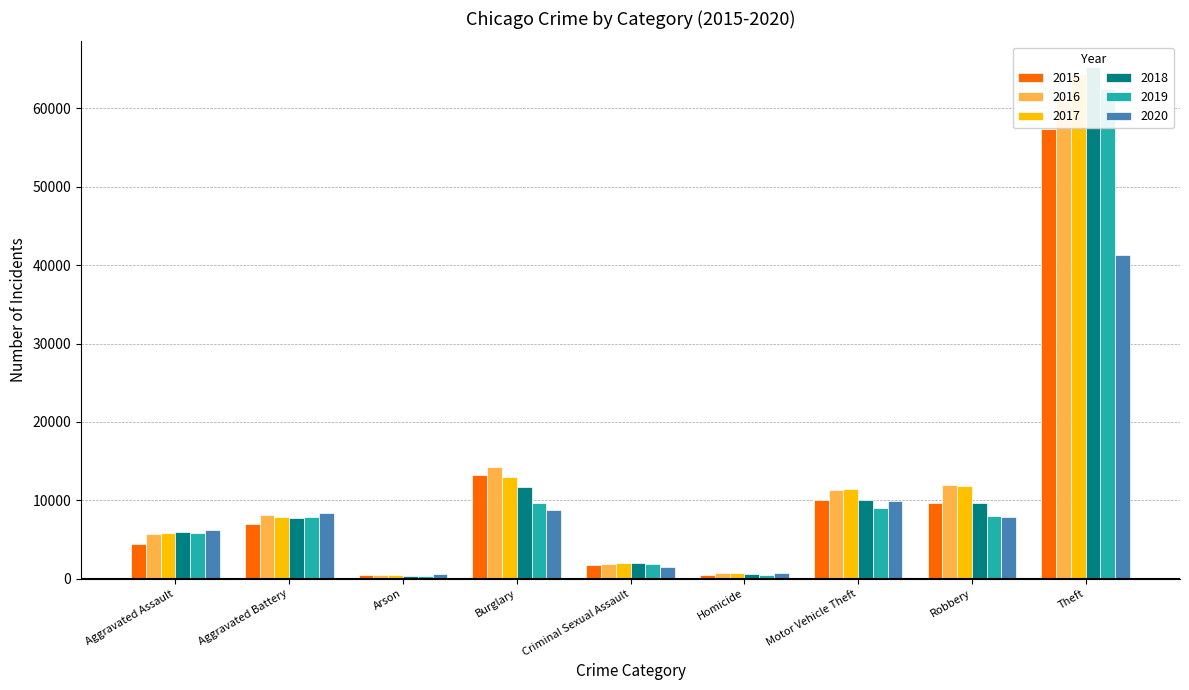

Is it true that 2018 equals 2007 at Criminal Sexual Assault?

True